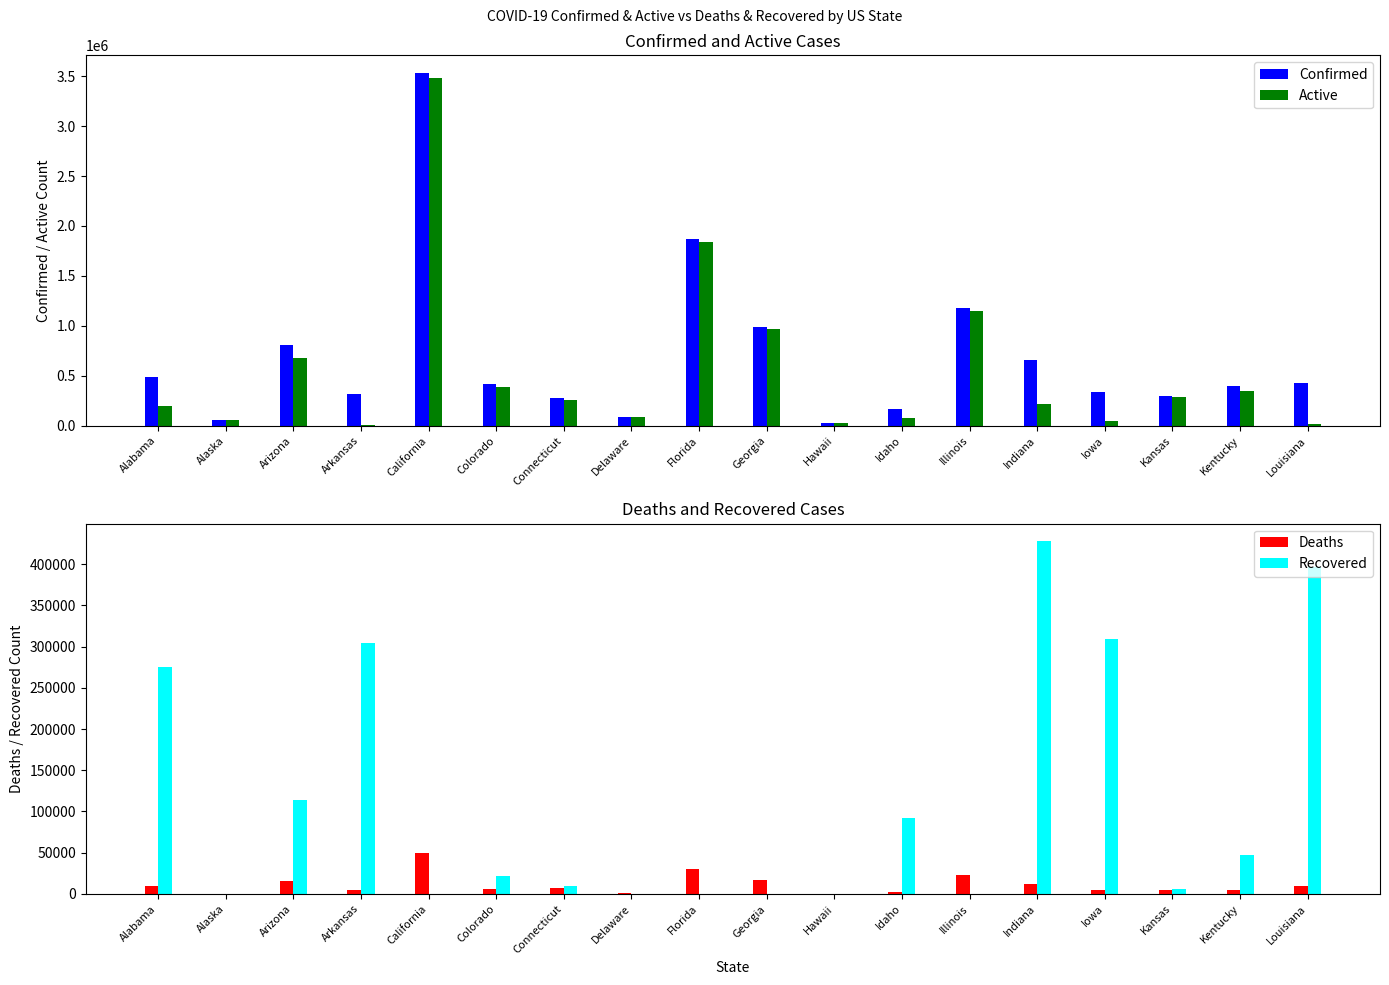

Read the Confirmed value at Illinois, to the nearest 50.

1174350